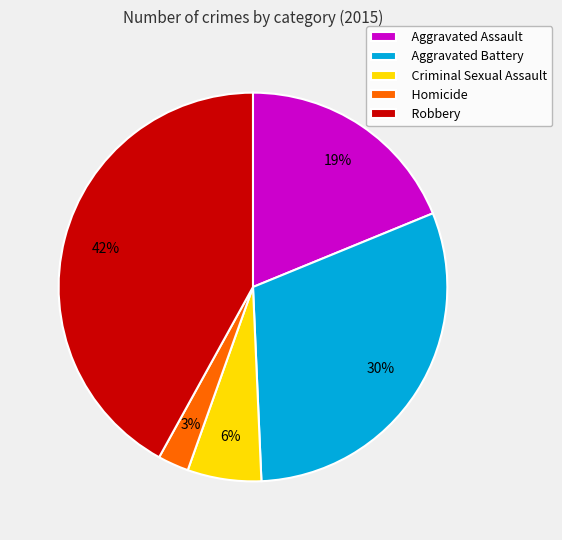

What percentage is the Robbery slice, to the nearest percent?

42%